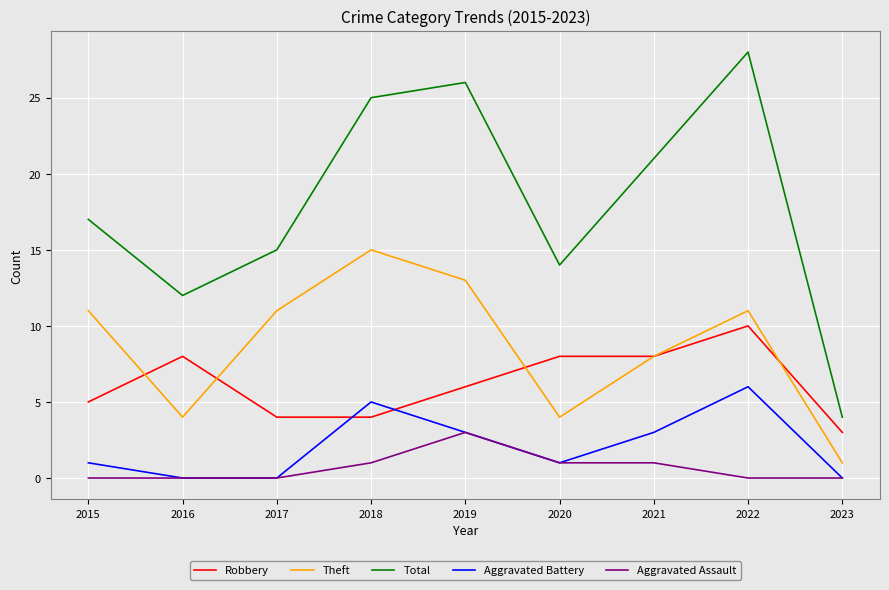

The Theft series shows 15 at 2018. True or false?

True